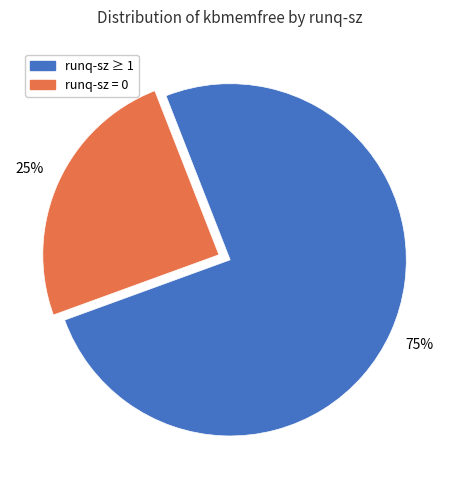

How many slices are in this pie chart?

2